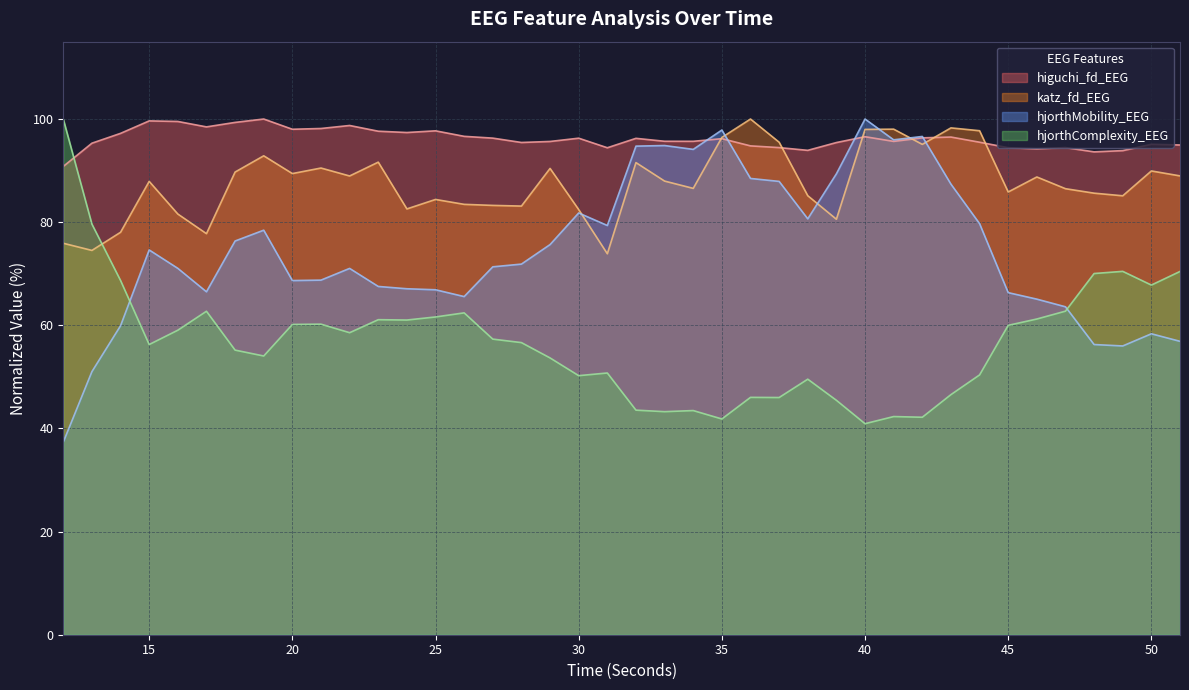

What is the highest value of the katz_fd_EEG series?

100.0